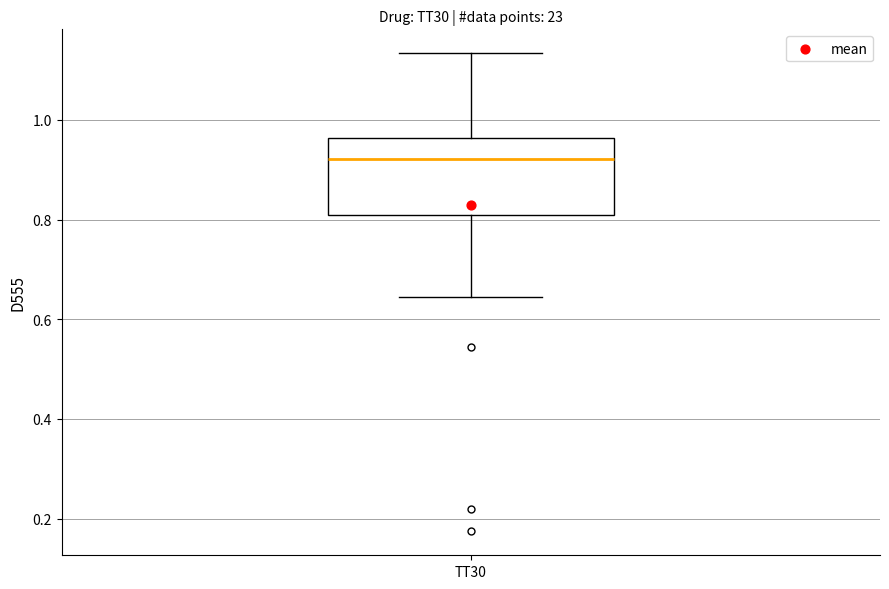

Transcribe this box plot: give where the median line is, the range the box spans, and where the two whiskers end, as read against the y-axis. The values are not printed on the chart, so give them approximately, as read against the axis.

median 0.92, box 0.80 to 0.96, whiskers 0.64 to 1.14